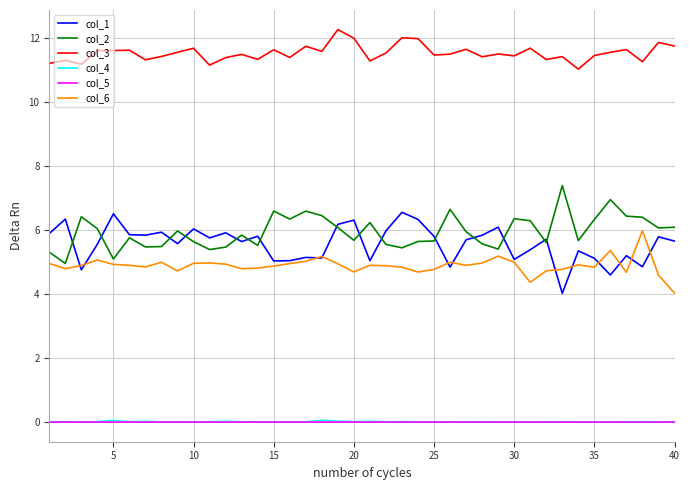

What is the difference between the maximum and minimum values in the col_6 series?

1.9